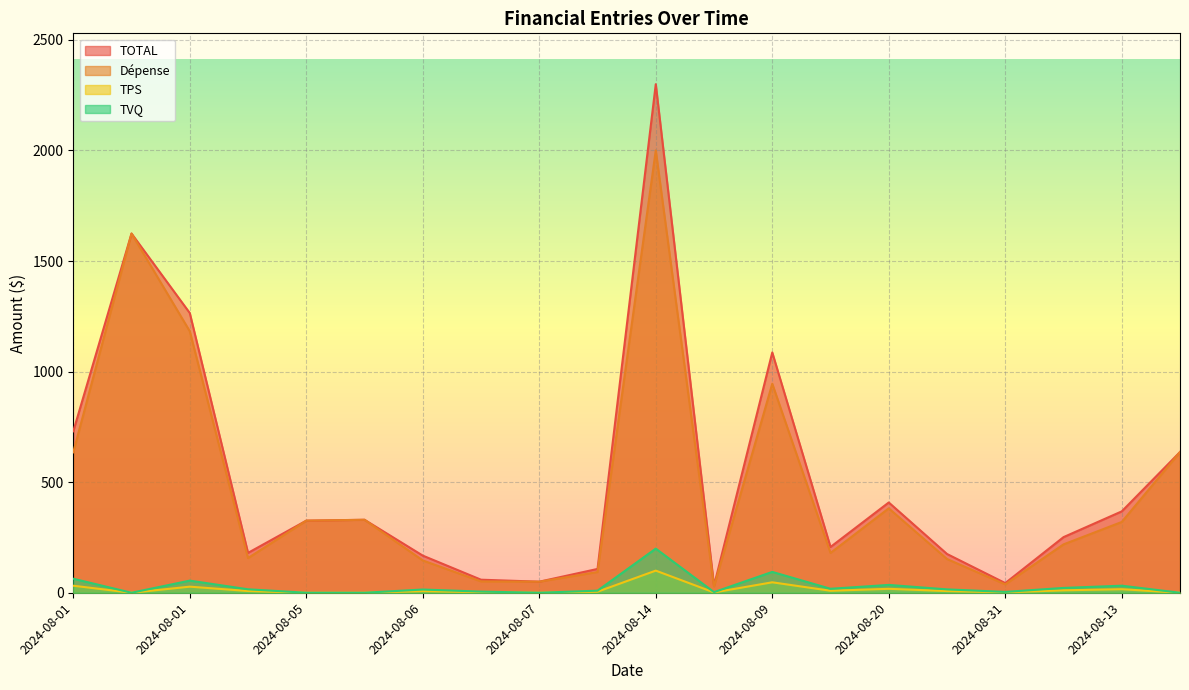

True or false: TOTAL has a value of 322.4 at 2024-08-09.

False